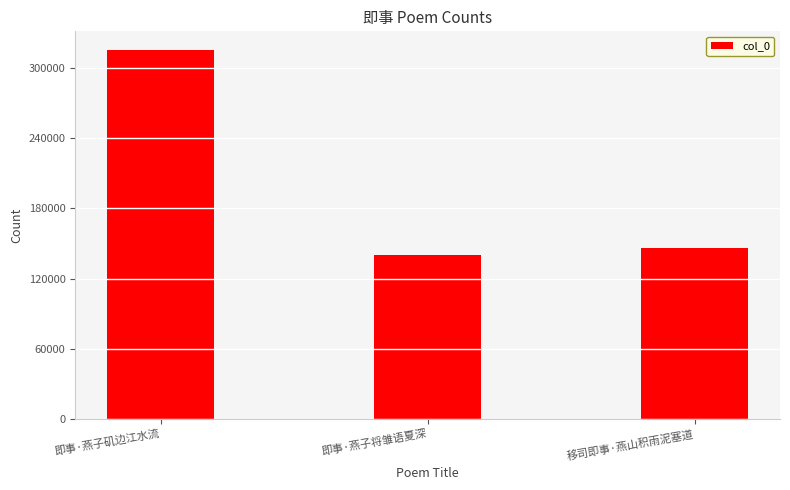

Between 即事·燕子将雏语夏深 and 移司即事·燕山积雨泥塞道, which is larger?

移司即事·燕山积雨泥塞道